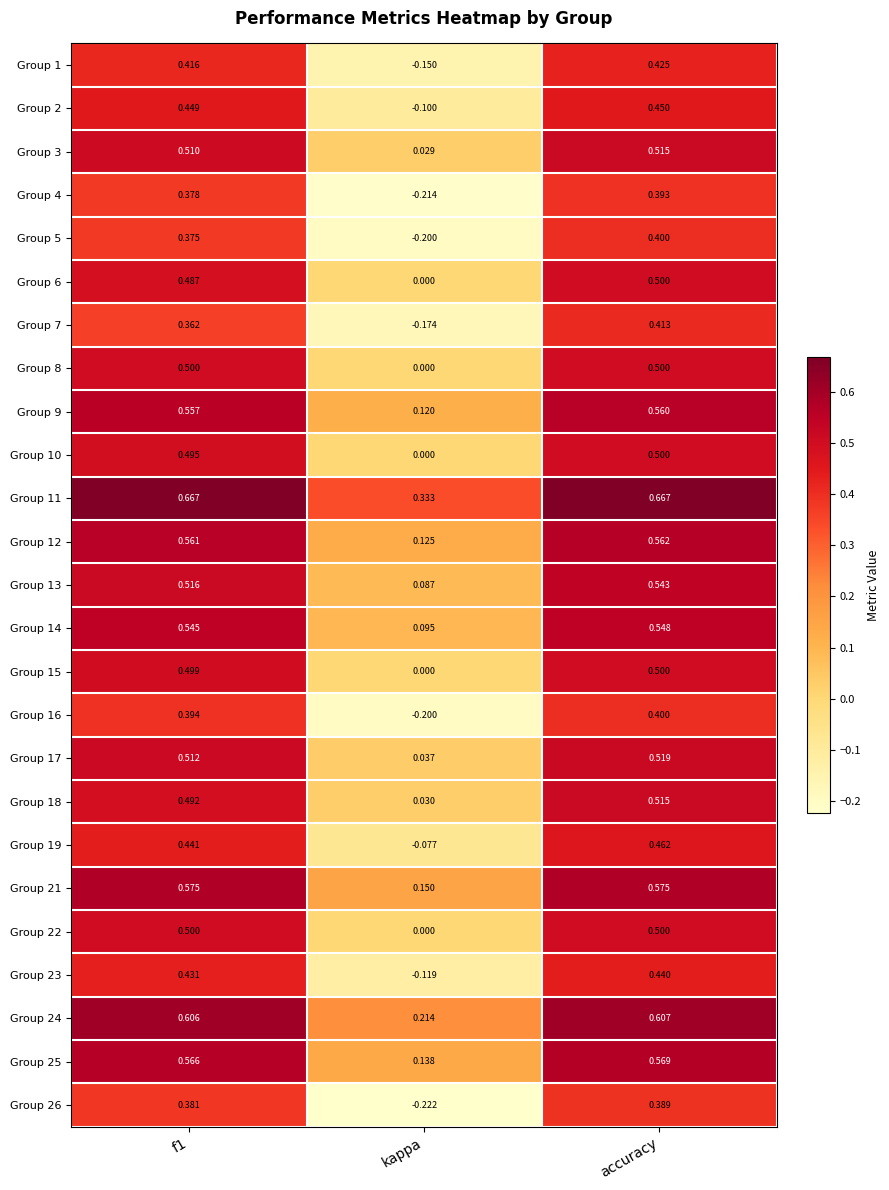

Where is Group 13 nearest to the value 0?

kappa